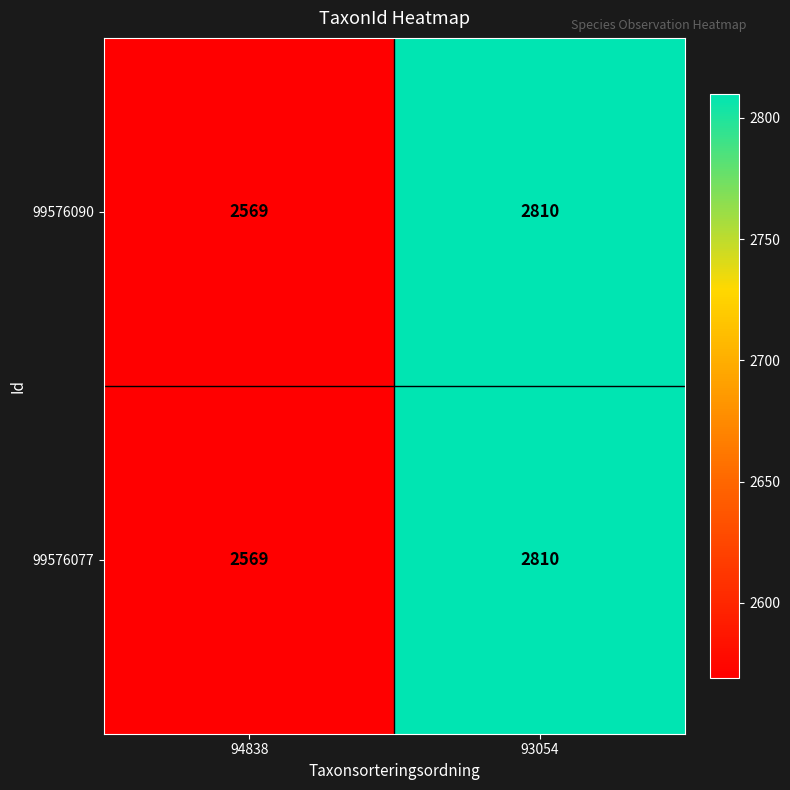

What is the average value of the 99576090 series?

2690